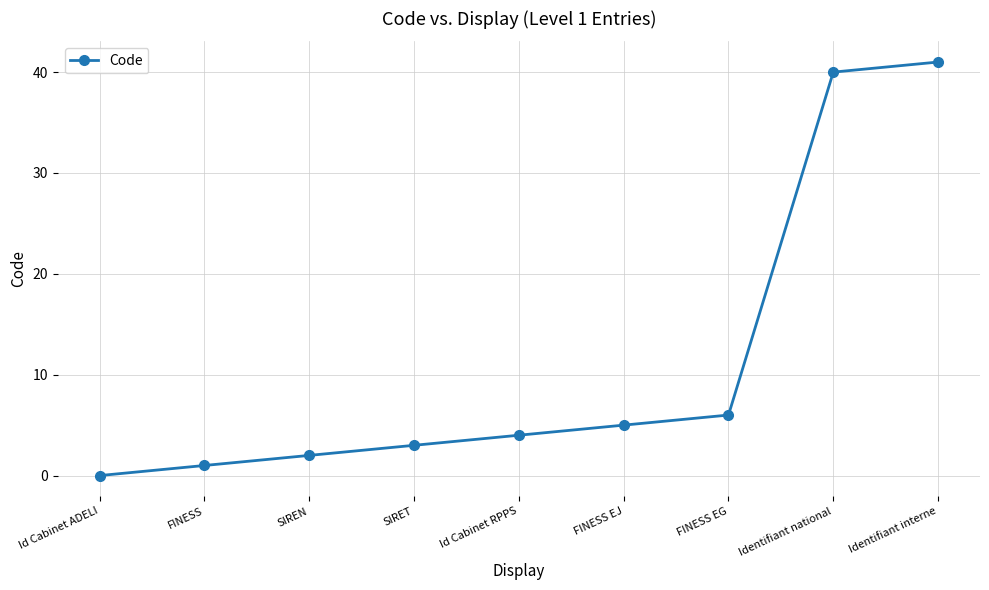

The chart shows a value of 4 at Id Cabinet RPPS. True or false?

True